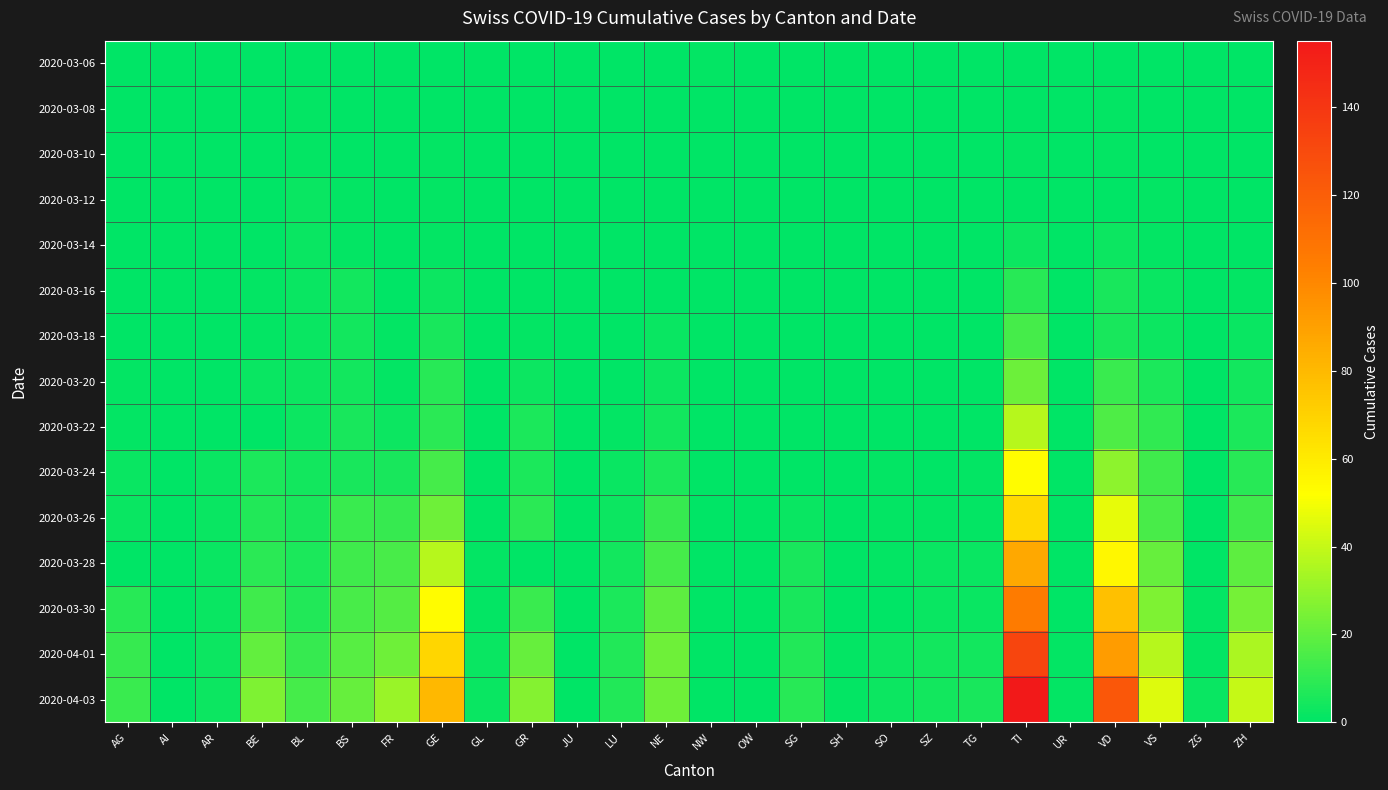

List the series in order of their peak value, highest first.

2020-04-03, 2020-04-01, 2020-03-30, 2020-03-28, 2020-03-26, 2020-03-24, 2020-03-22, 2020-03-20, 2020-03-18, 2020-03-16, 2020-03-14, 2020-03-12, 2020-03-06, 2020-03-08, 2020-03-10